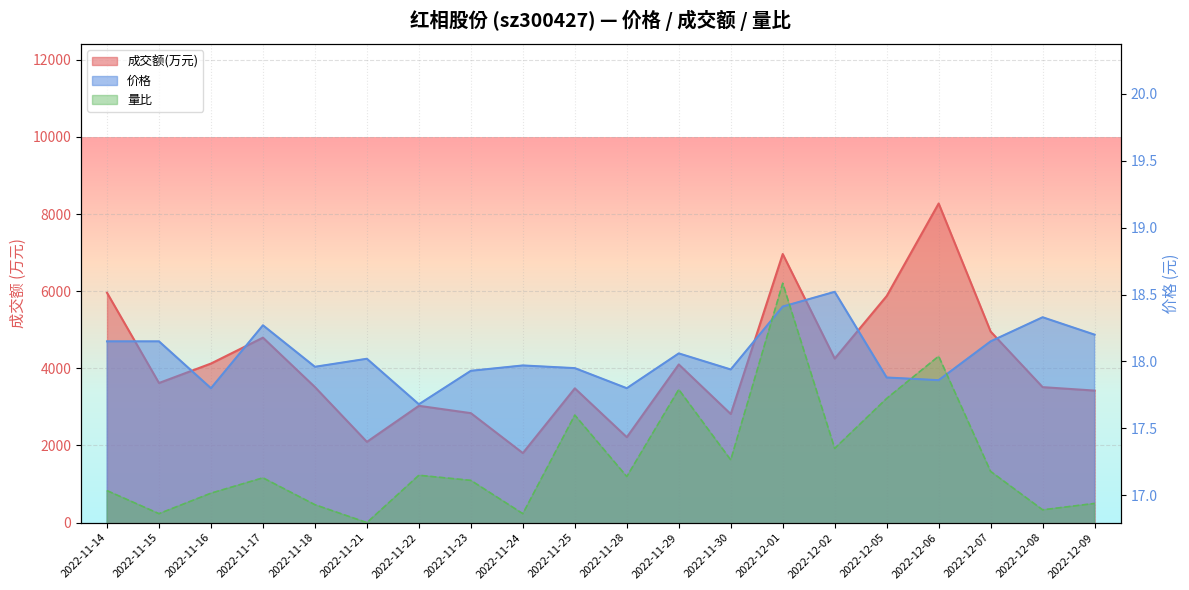

At which label is 价格 closest to 18?

2022-11-21